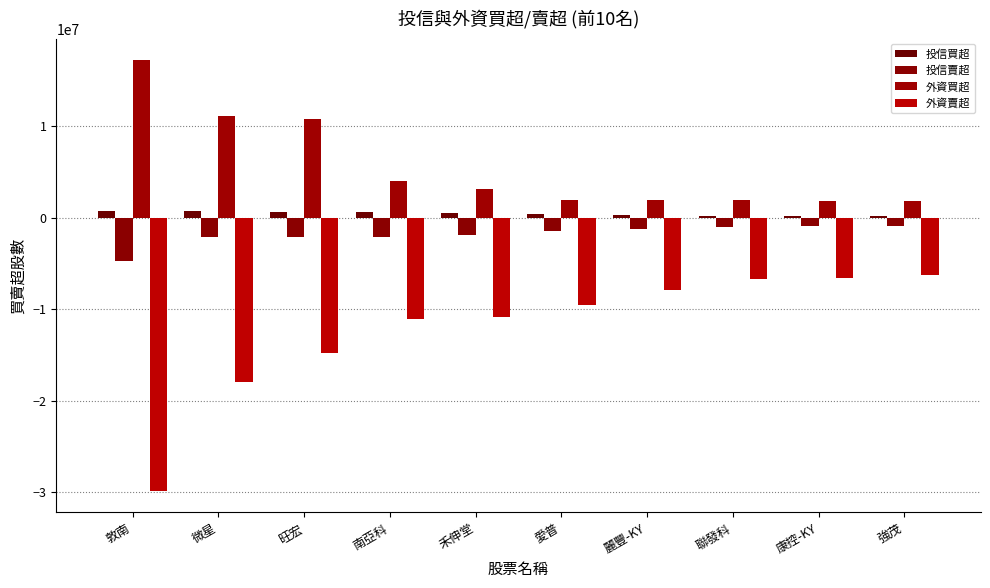

Which series changed the most between 敦南 and 強茂?

外資賣超